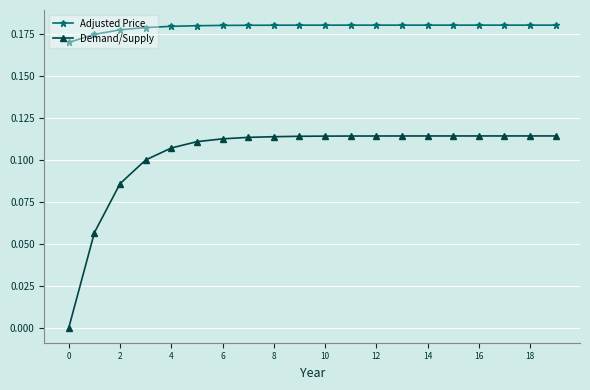

True or false: Demand/Supply and Adjusted Price intersect in this chart.

False